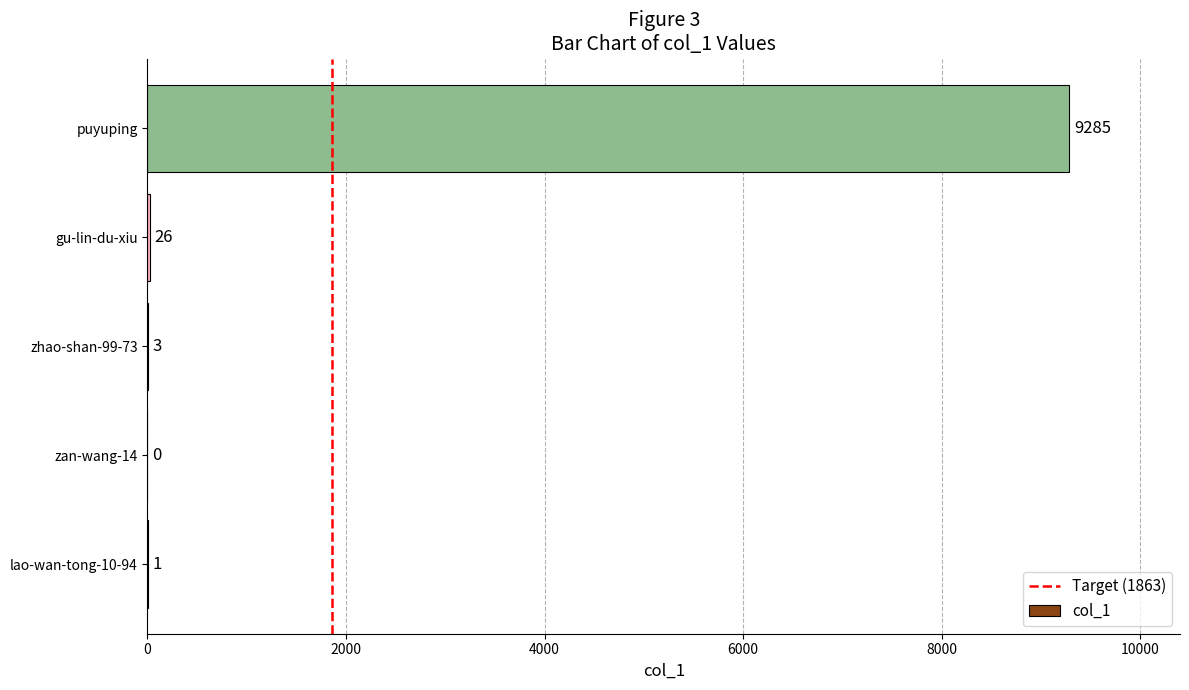

How many positive values are there?

4